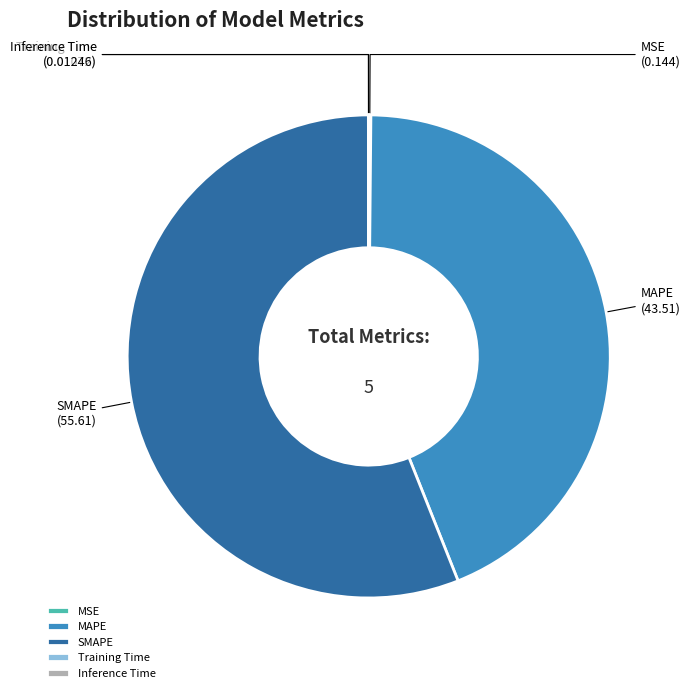

Which category has the biggest portion of the pie?

SMAPE